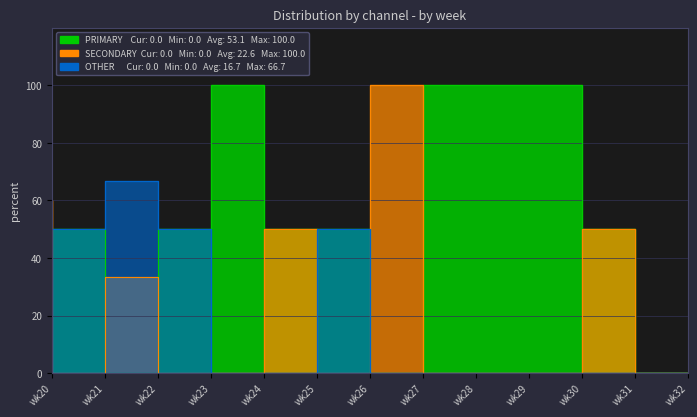

What is the spread (max minus min) of values at wk28?

100.0